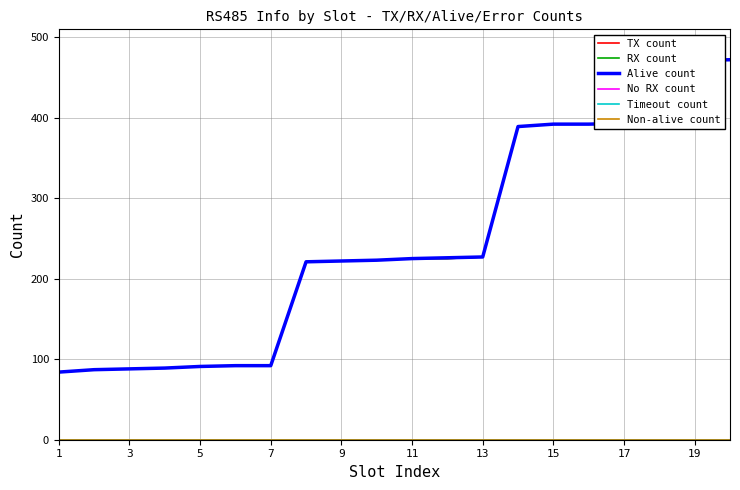

Is this an area chart (filled region under the line)?

No